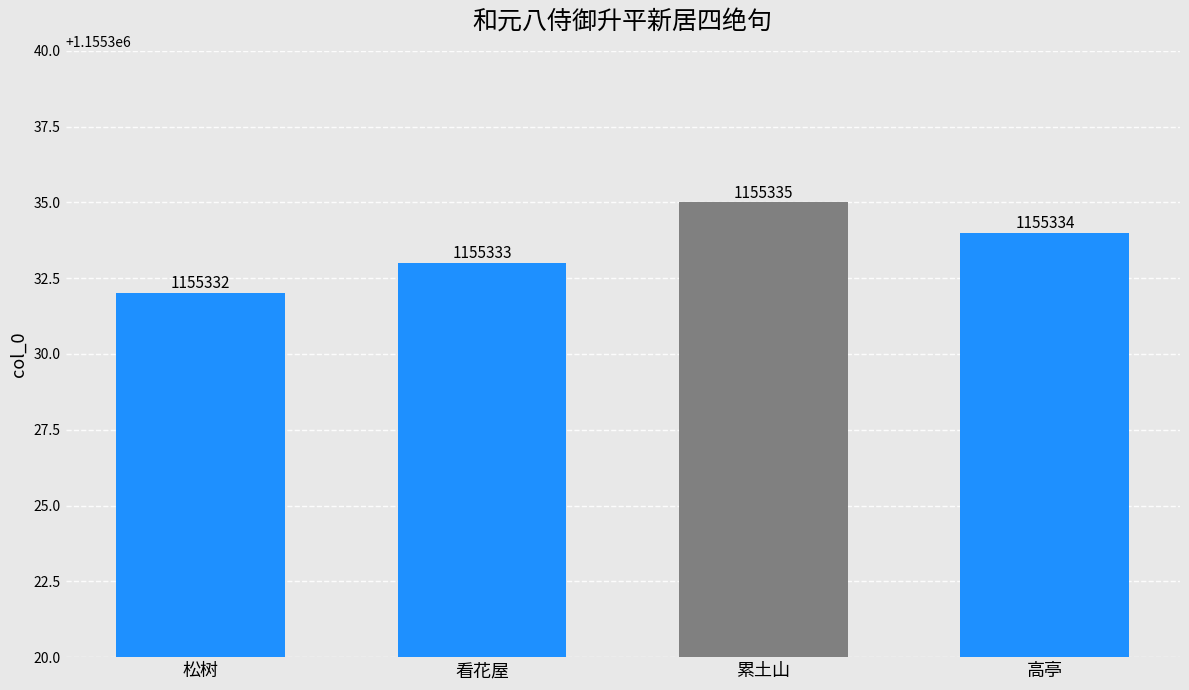

How many data points are less than 1155334?

2